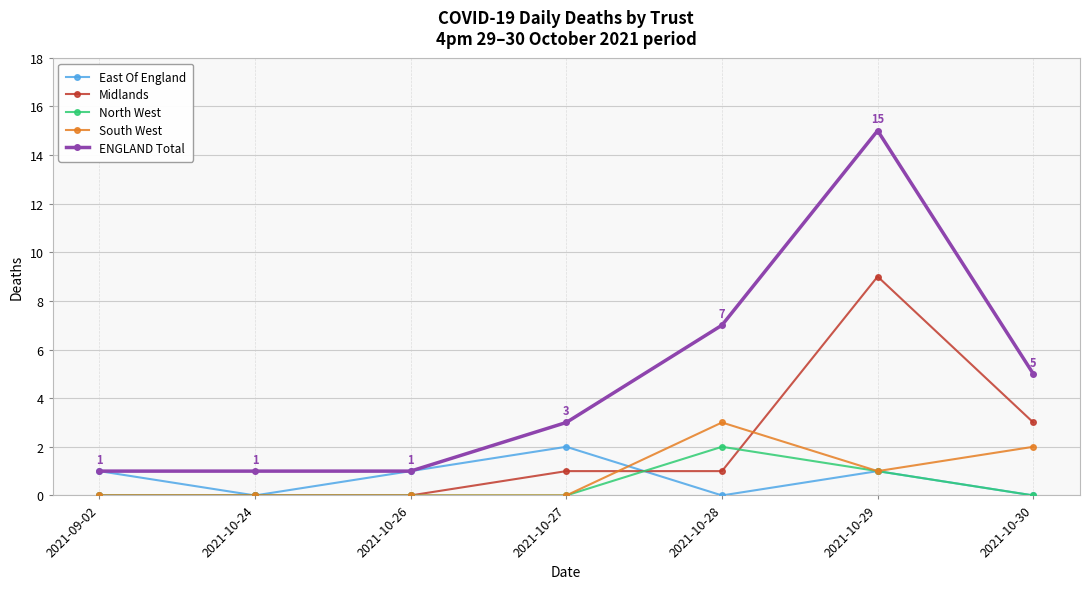

Reading right to left, what are all the values shown in this chart?

East Of England: 0	1	0	2	1	0	1
Midlands: 3	9	1	1	0	0	0
North West: 0	1	2	0	0	0	0
South West: 2	1	3	0	0	0	0
ENGLAND Total: 5	15	7	3	1	1	1